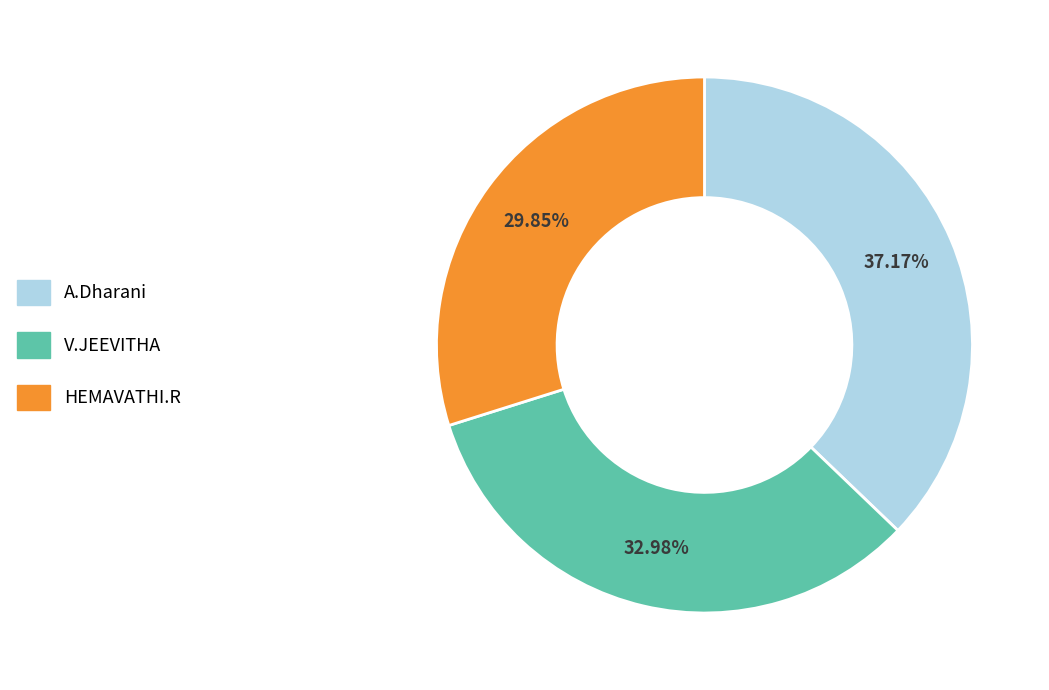

Between HEMAVATHI.R and V.JEEVITHA, which is larger?

V.JEEVITHA